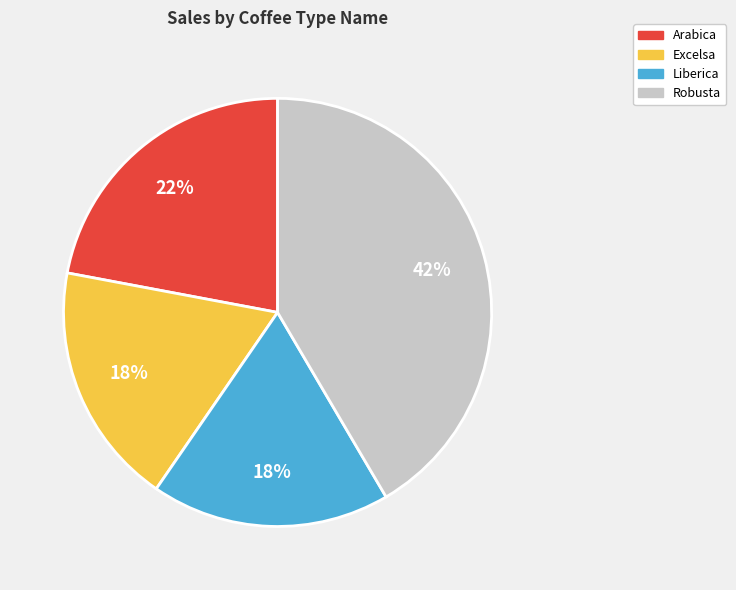

What is the largest slice in the pie chart?

Robusta